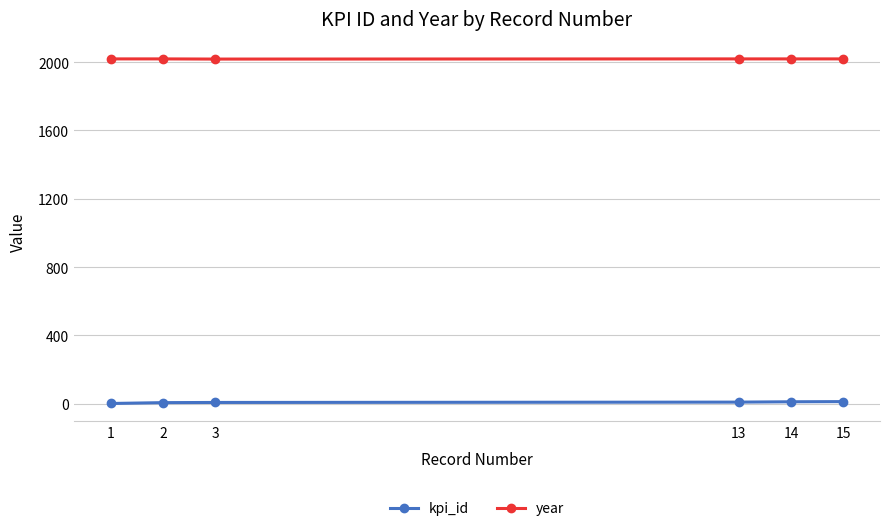

What are all the series names shown in the legend?

kpi_id, year